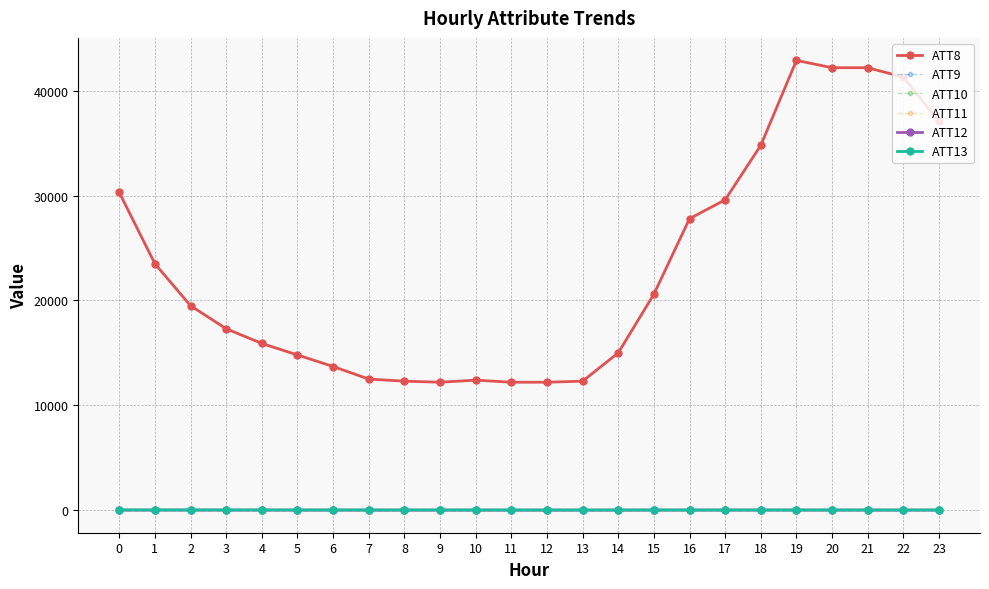

How many lines are shown in the chart?

6